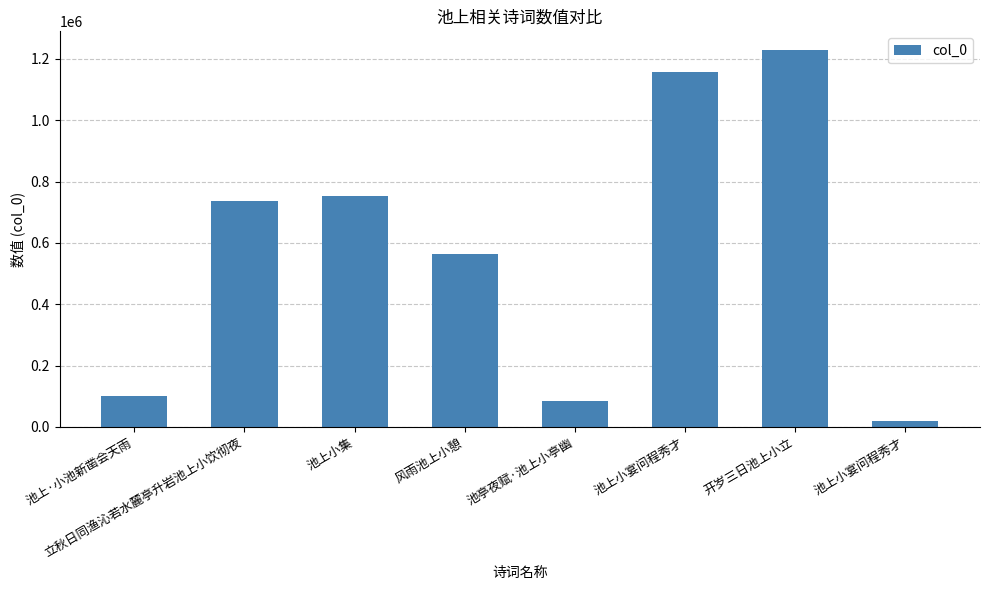

Count the number of categories in the chart.

8